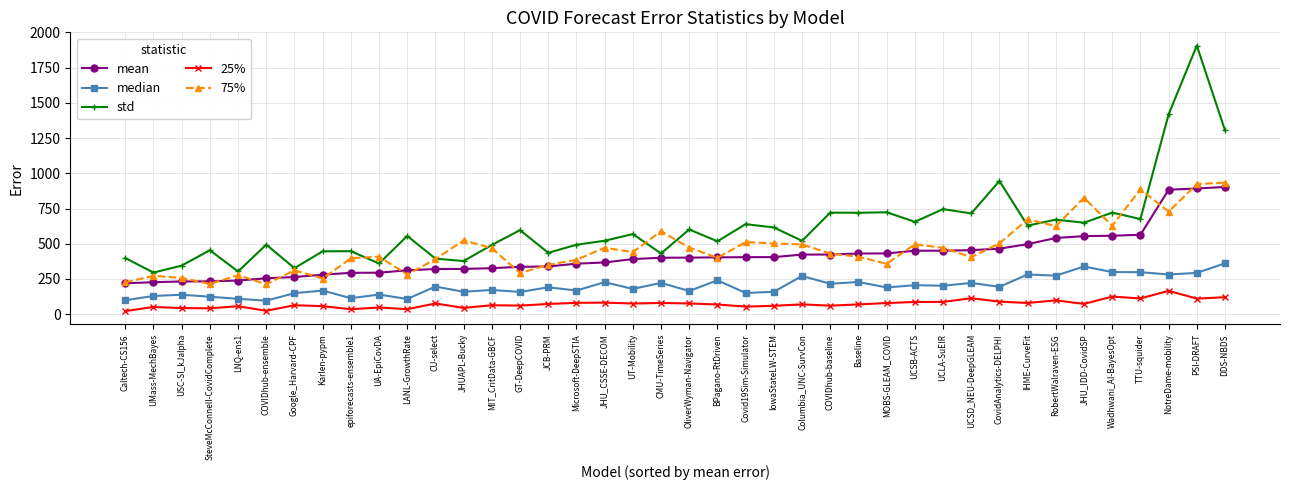

True or false: 25% and 75% intersect in this chart.

False